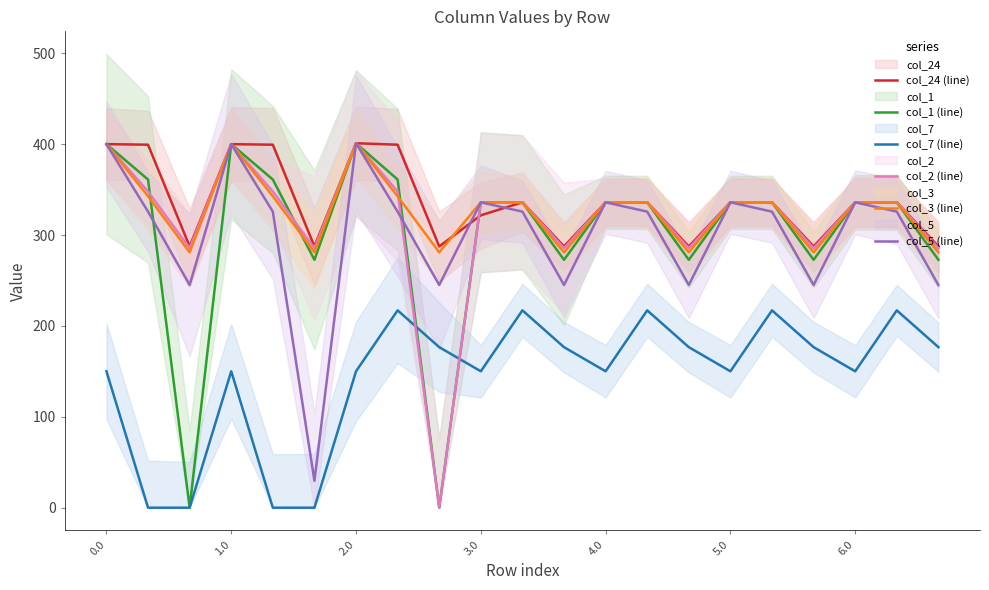

What is the approximate value of col_1 (line) at 17?

272.7